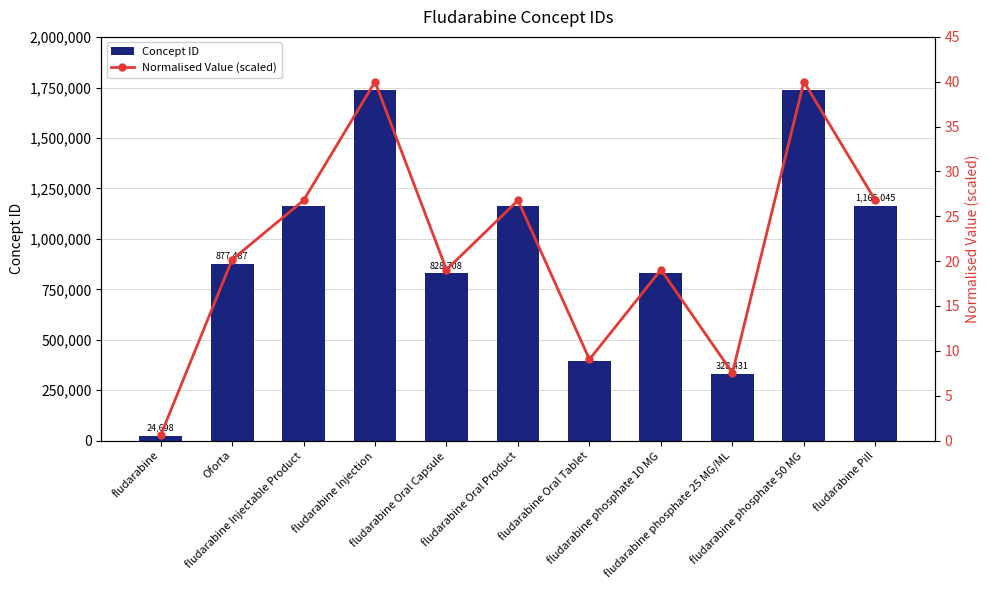

What is the value of the Normalised Value (scaled) bar at the 3rd from the left?

26.8